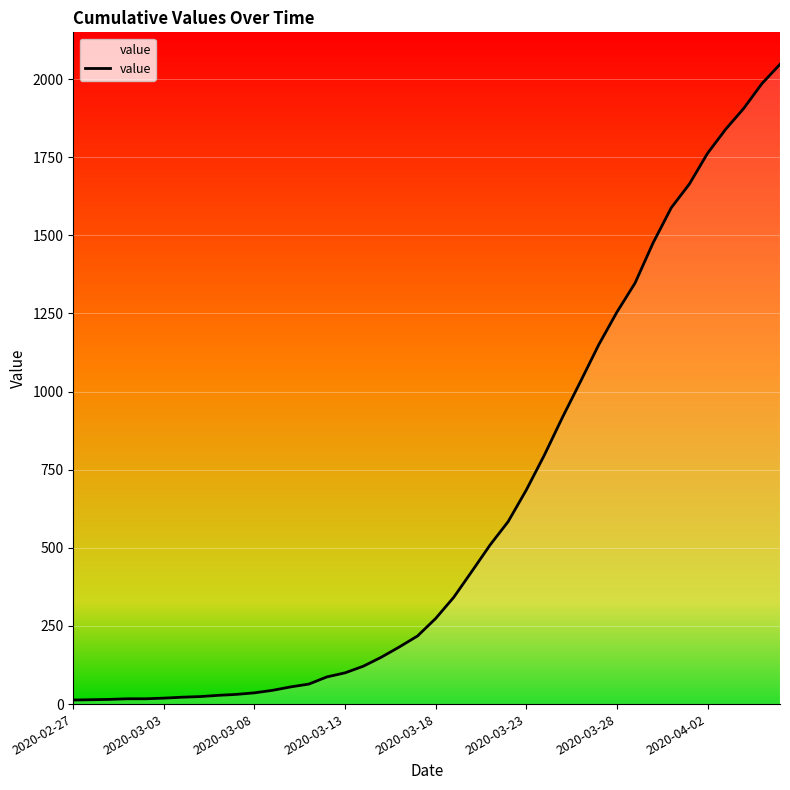

What is the greatest value displayed?

2047